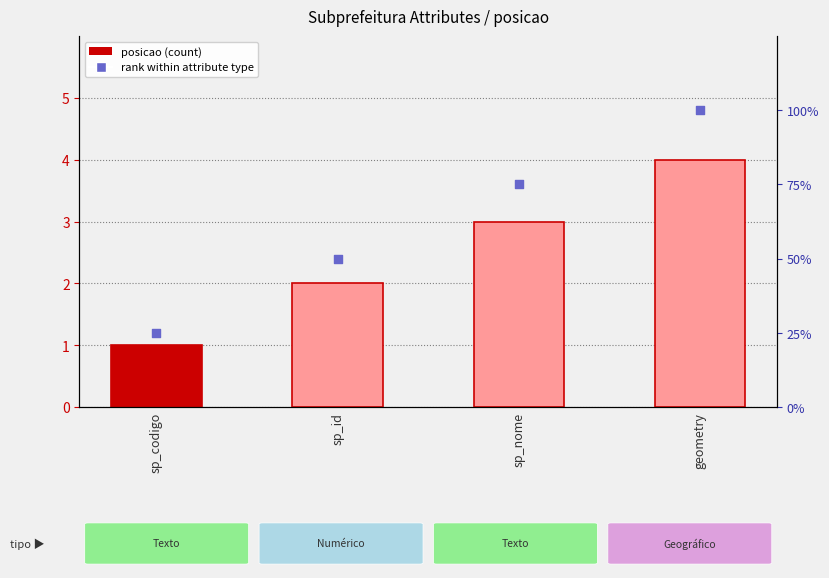

Which series has the largest total across all categories?

rank within attribute type